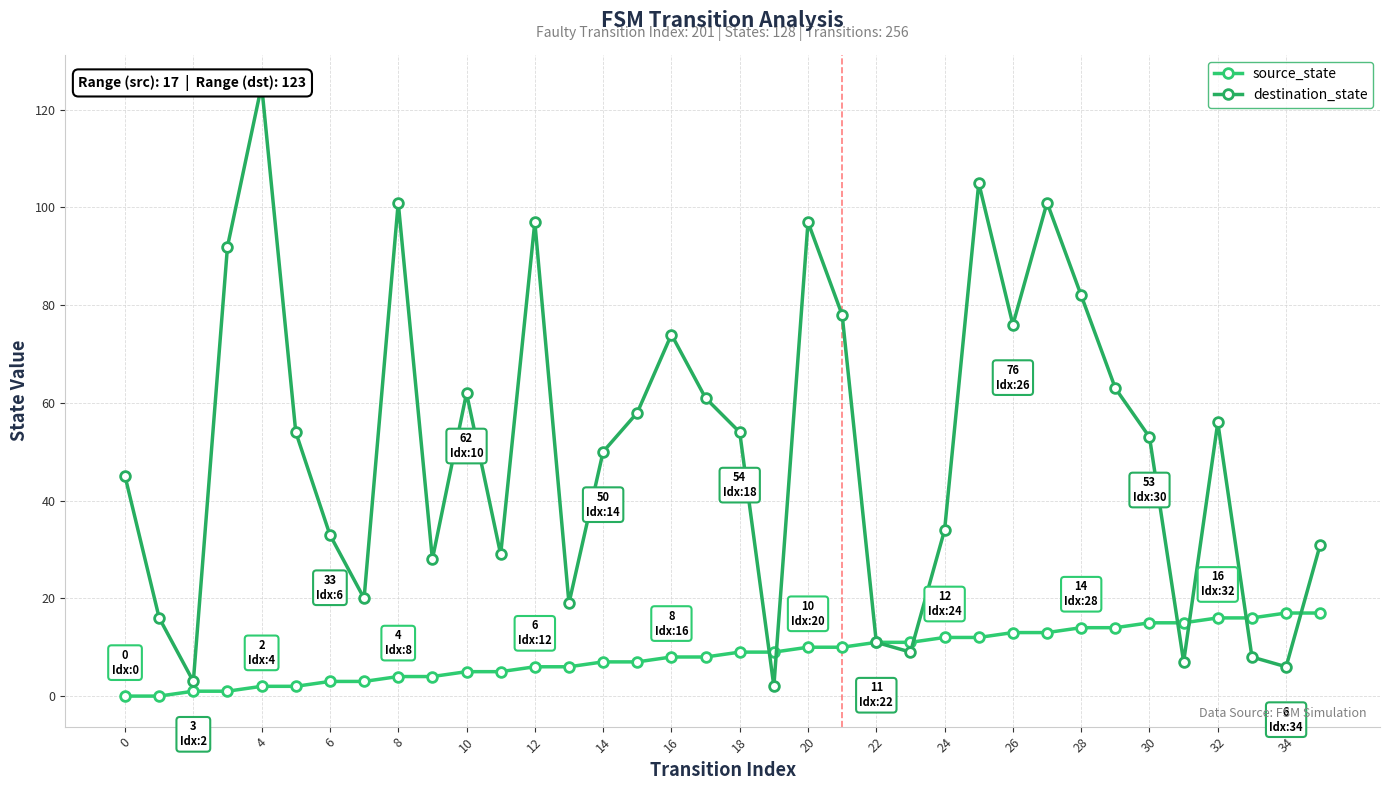

The source_state series shows 16 at 33. True or false?

True